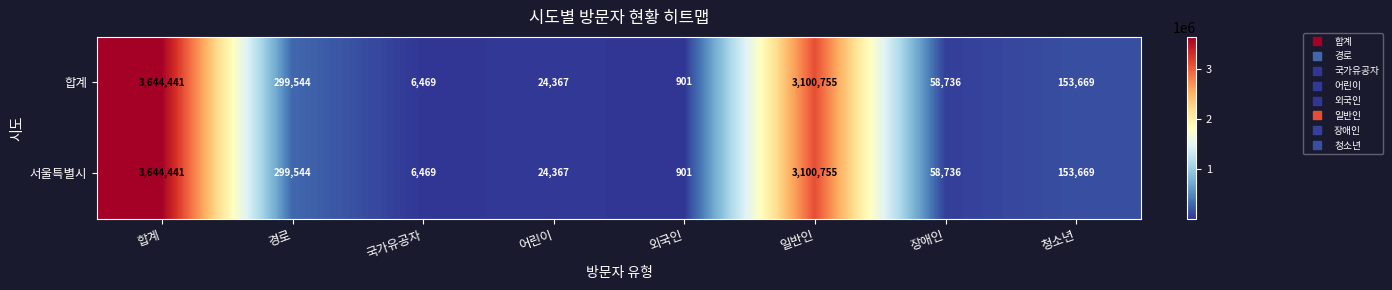

What is the sum of the 서울특별시 values at 외국인 and 장애인?

59637